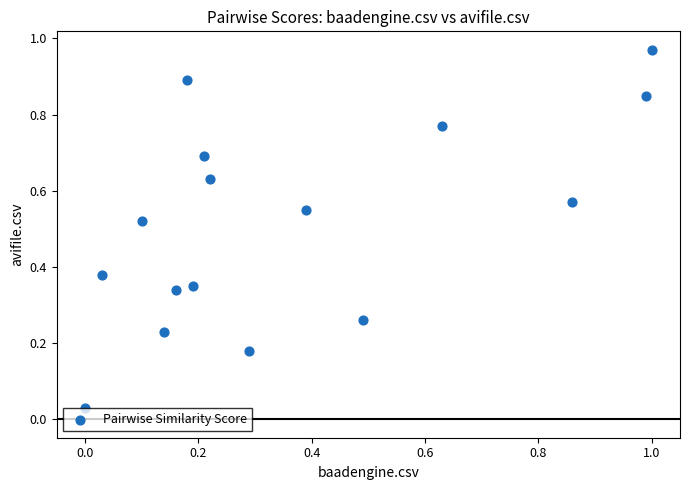

What is the range of Y values (max minus min)?

0.9